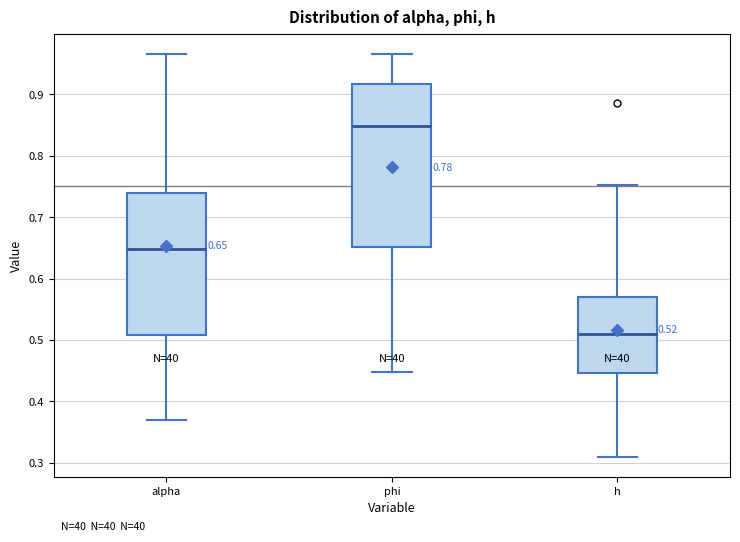

Comparing the boxes themselves (not the whiskers), which one is the tallest?

phi